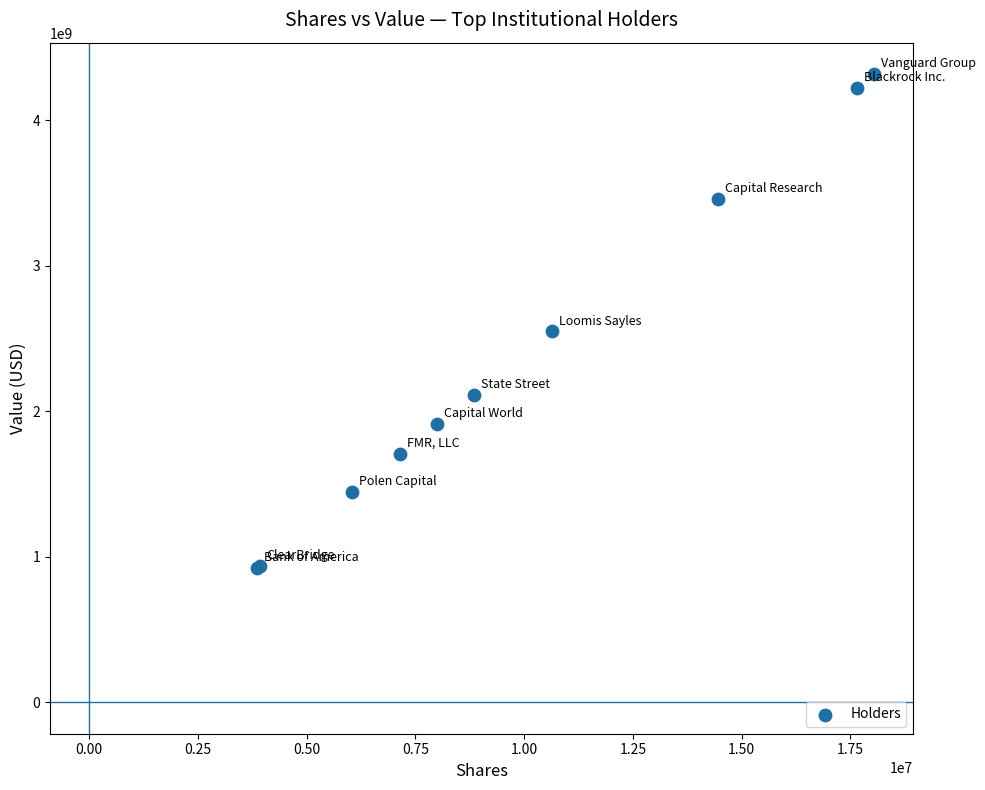

What Y value in the scatter plot is closest to 2618371310?

2547574658